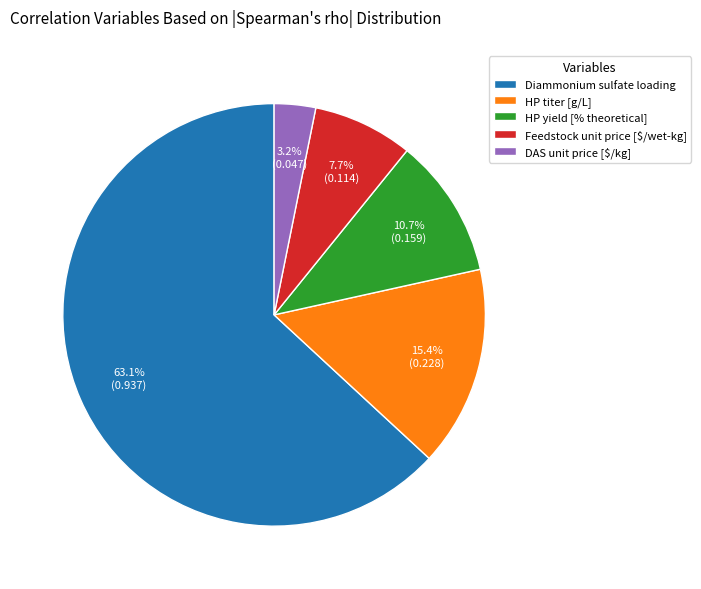

What portion of the pie excludes Feedstock unit price [$/wet-kg]?

92.3%